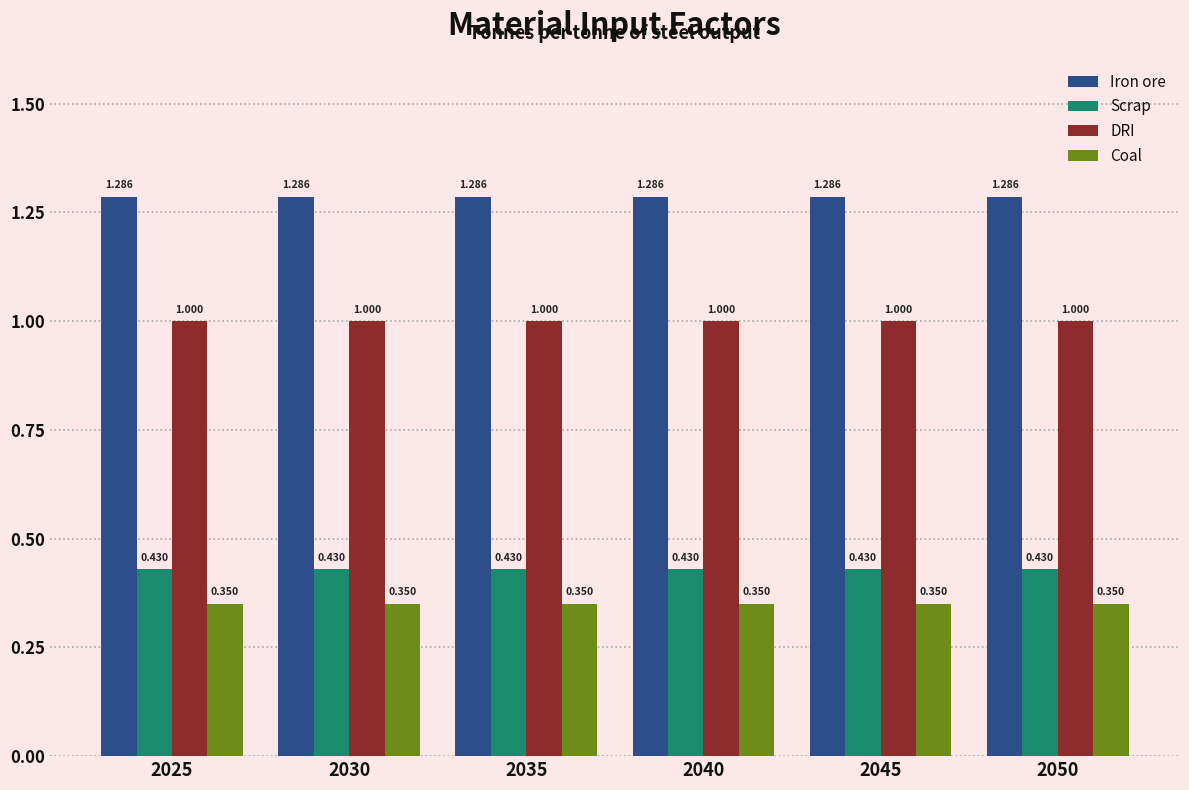

What is the sum of all DRI values?

6.0